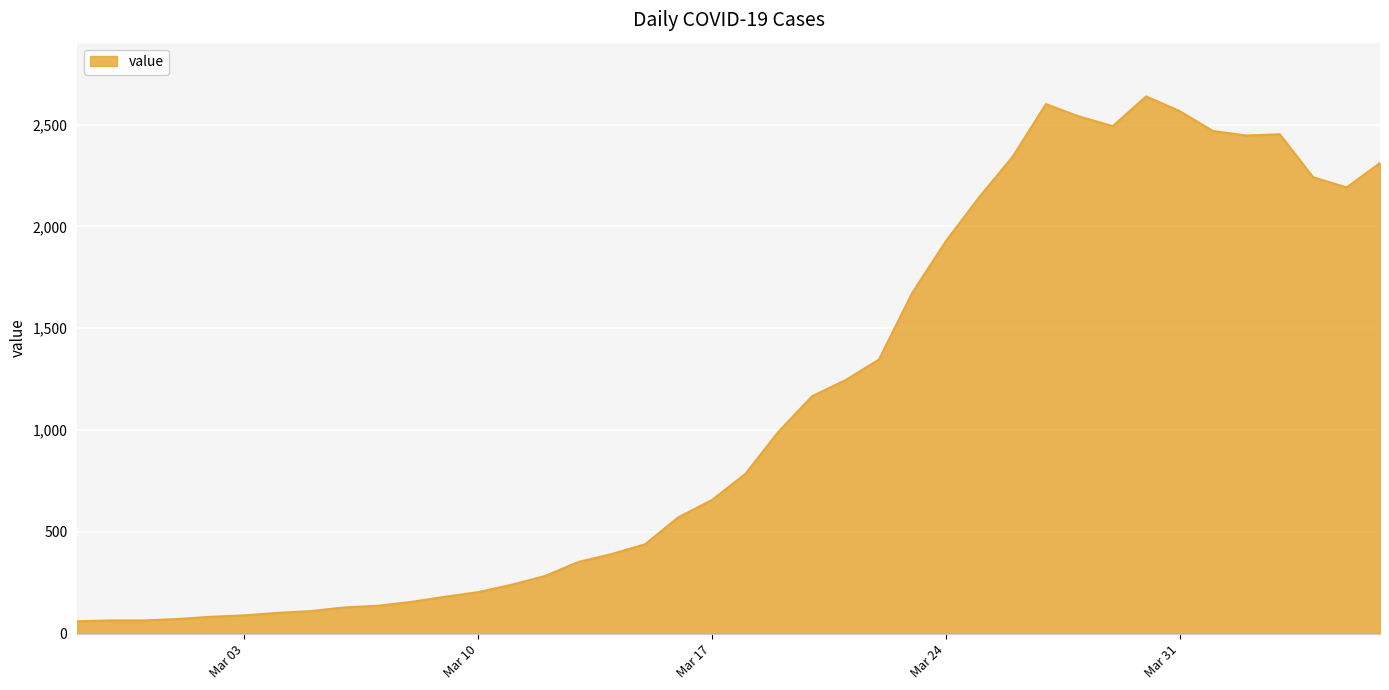

What is the smallest value displayed?

61